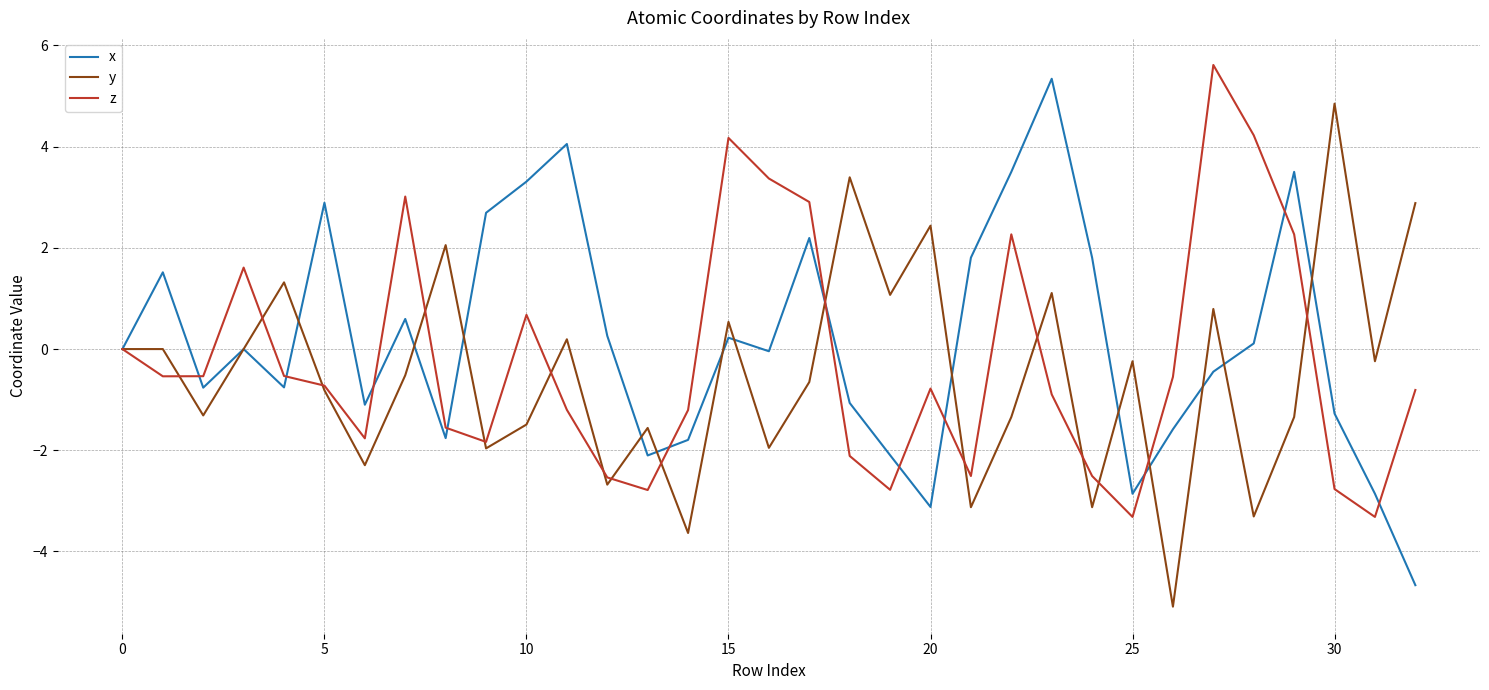

How many lines are shown in the chart?

3